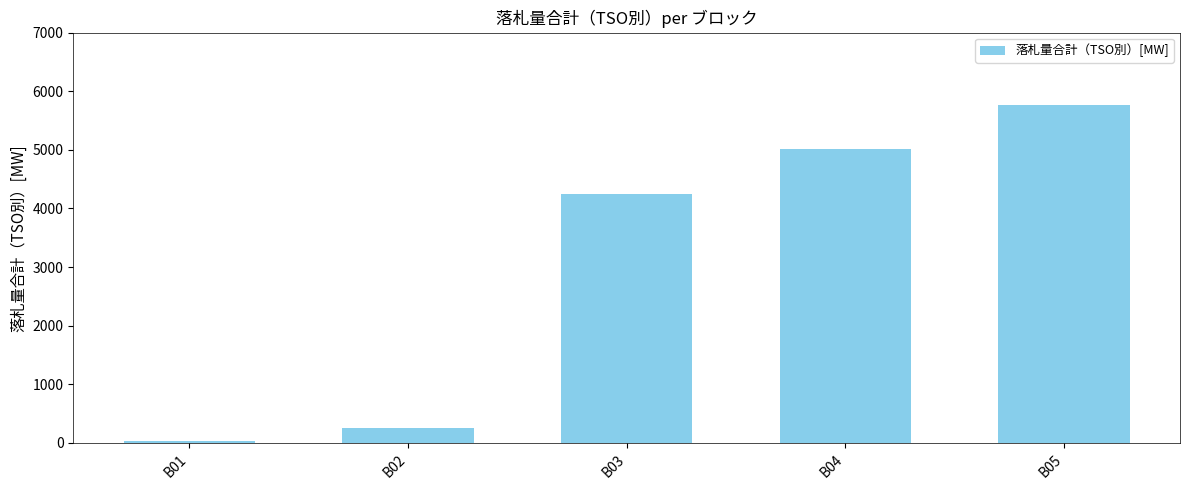

Where is the data nearest to the value 2897?

B03